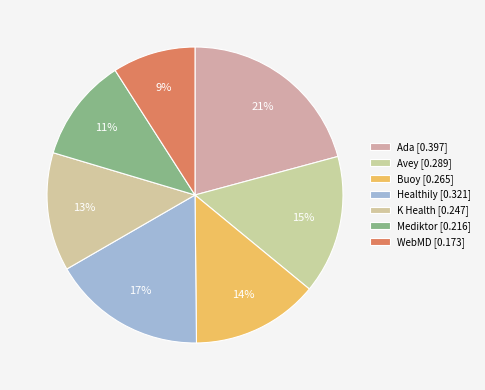

True or false: Mediktor accounts for 11% of the total.

True